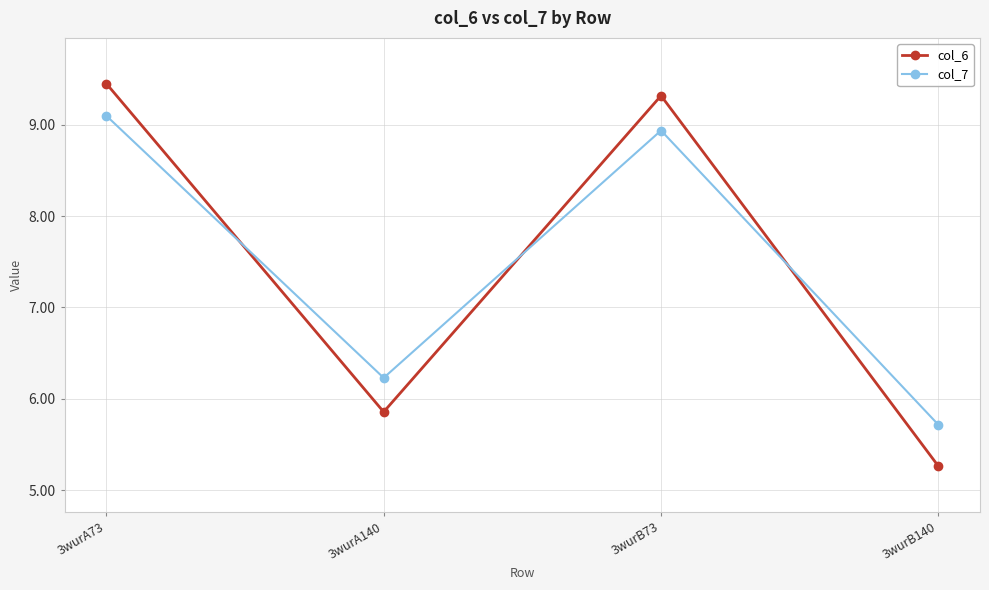

What is the lowest value of the col_6 series?

5.3